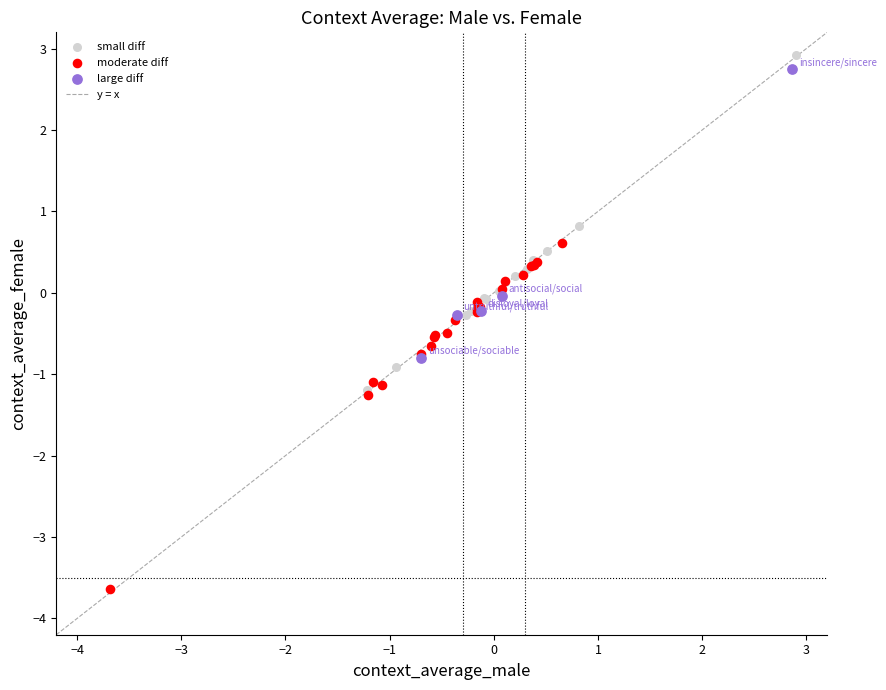

Which series reaches the minimum Y coordinate?

moderate diff